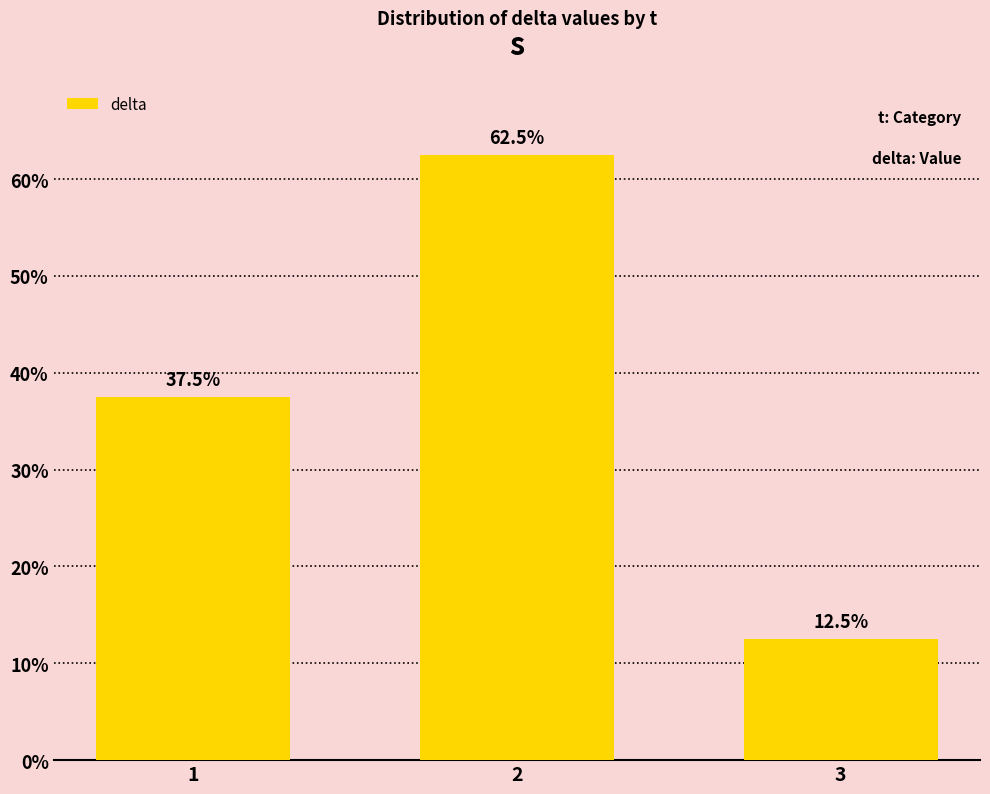

At which category does the chart reach its peak across all series?

2